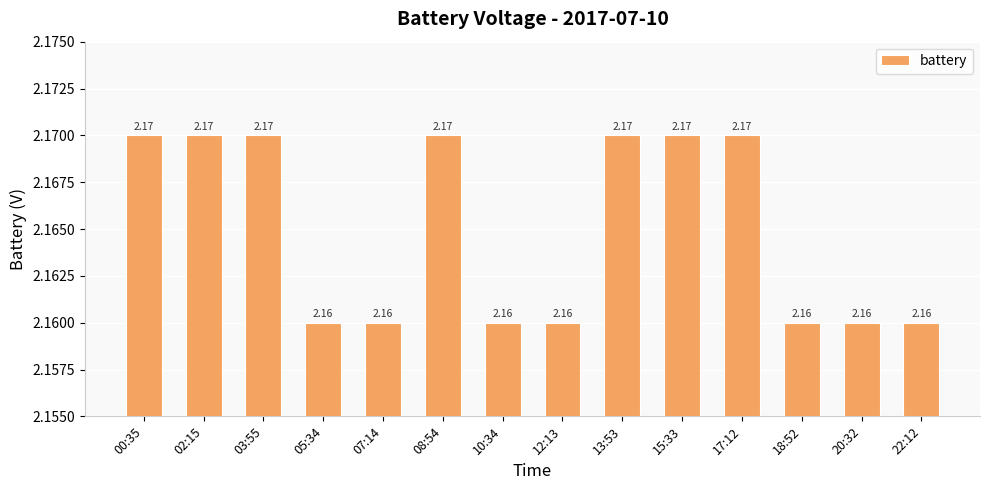

Count the number of categories in the chart.

14